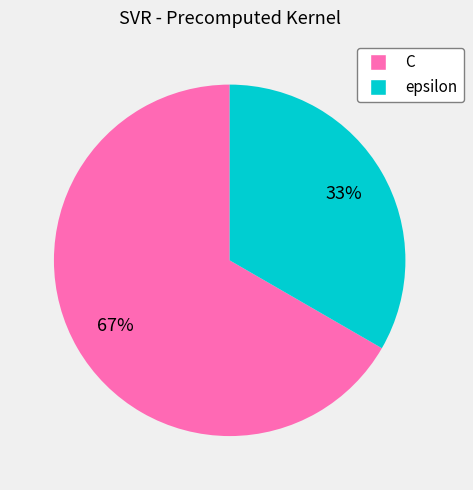

To the nearest percent, what is the average slice percentage?

50%